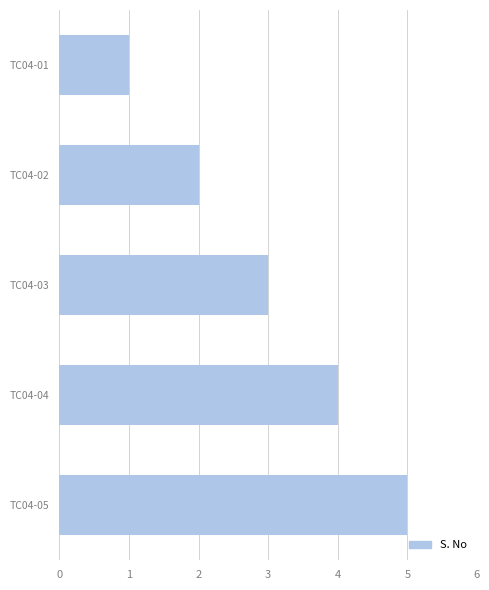

Between TC04-03 and TC04-04, which is larger?

TC04-04